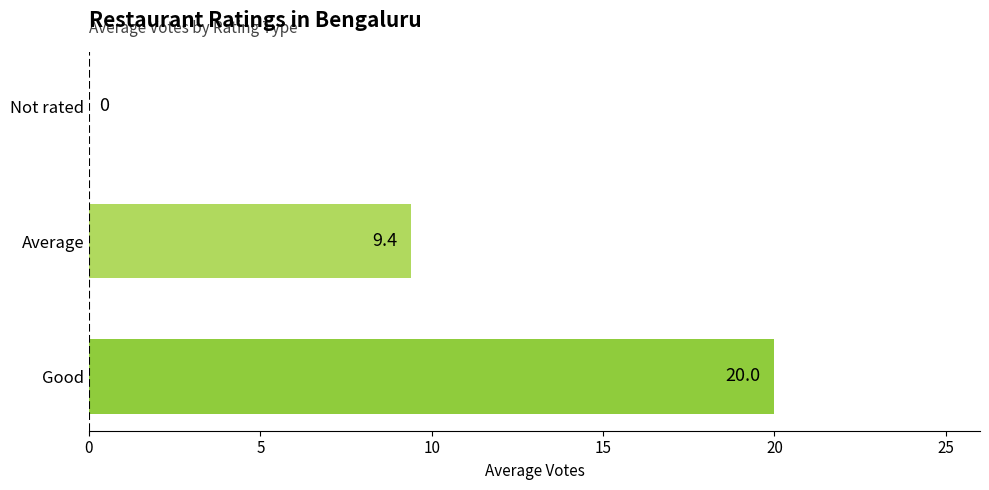

What is the change in value from Good to Not rated?

-20.0